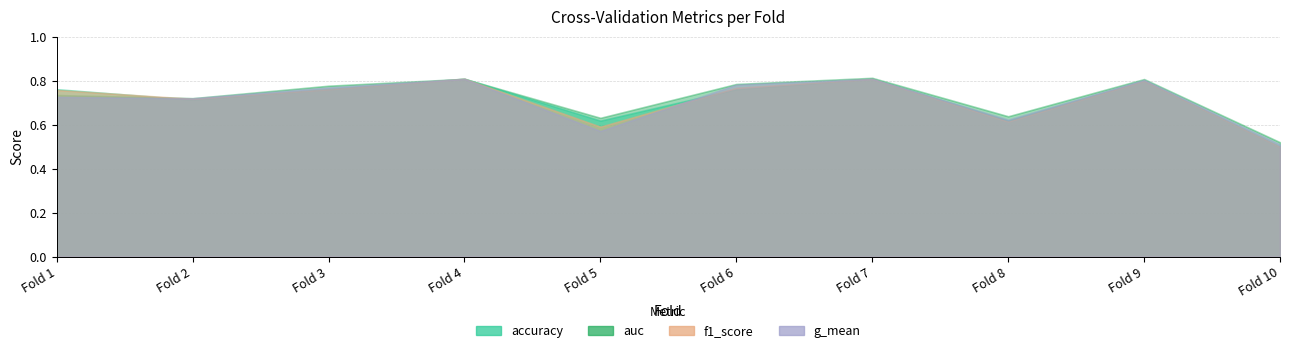

At which category does the chart reach its peak across all series?

7